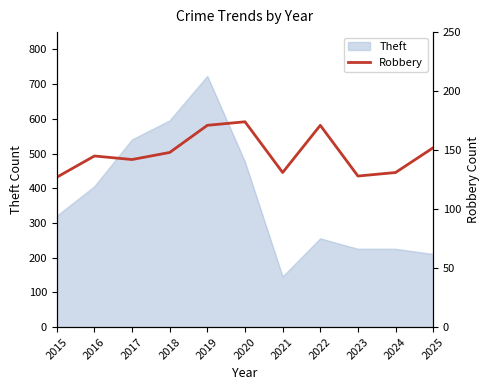

At which label does Theft reach its peak?

2019